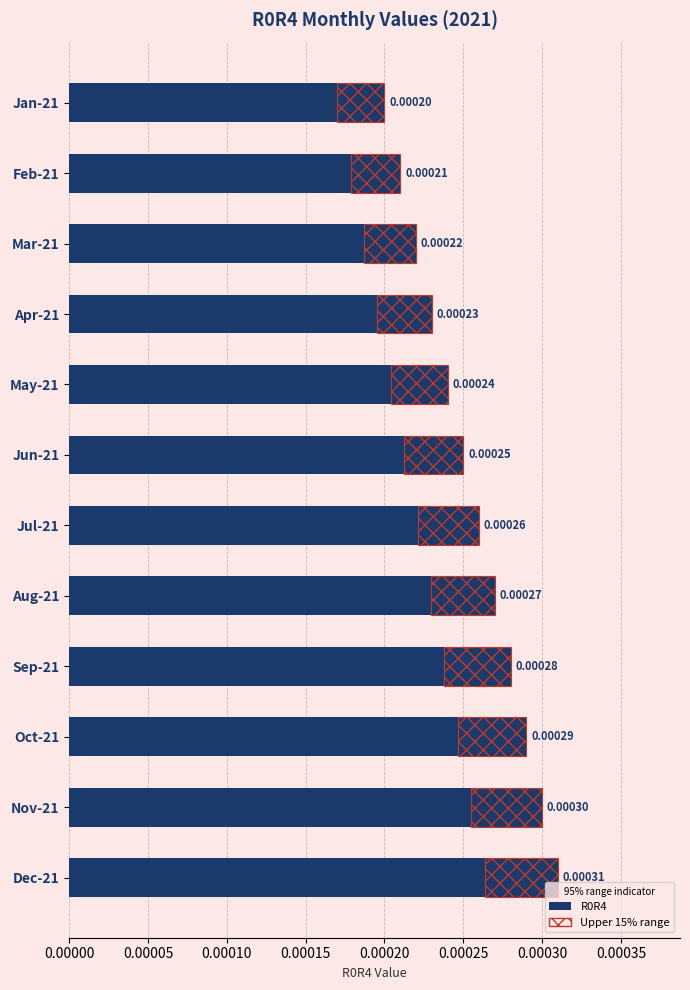

True or false: the data shows 0.0 at Sep-21.

False